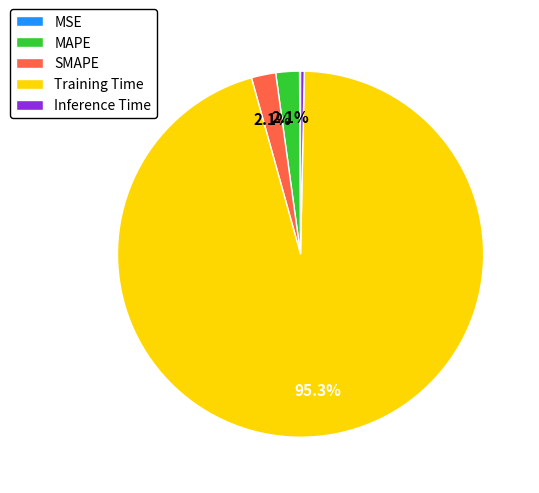

Is there any slice that represents more than half of the pie?

Yes